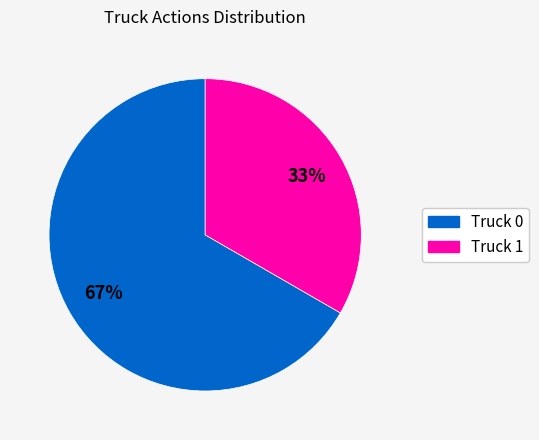

True or false: Truck 1 accounts for 38% of the total.

False